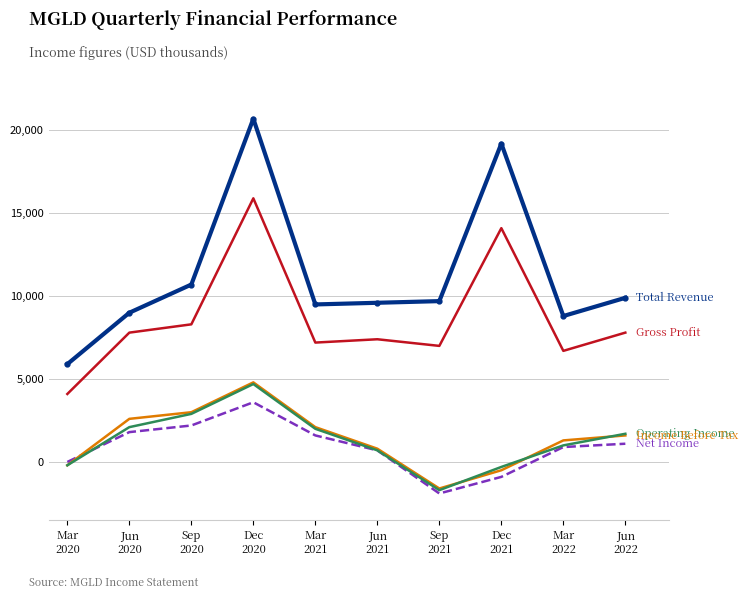

What is the maximum value shown in the chart?

20700